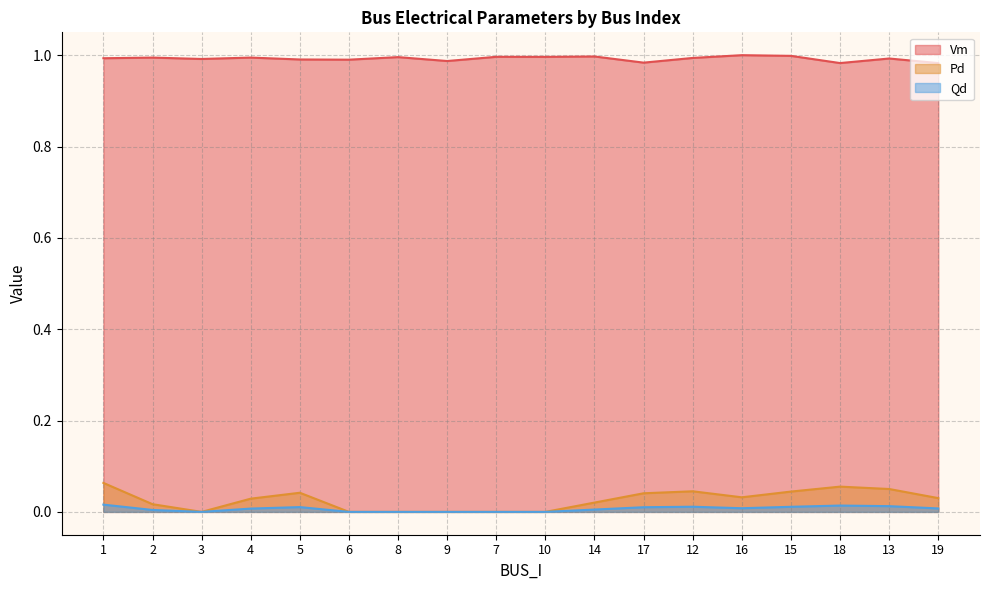

At 5, list the series in order from smallest to largest.

Qd, Pd, Vm